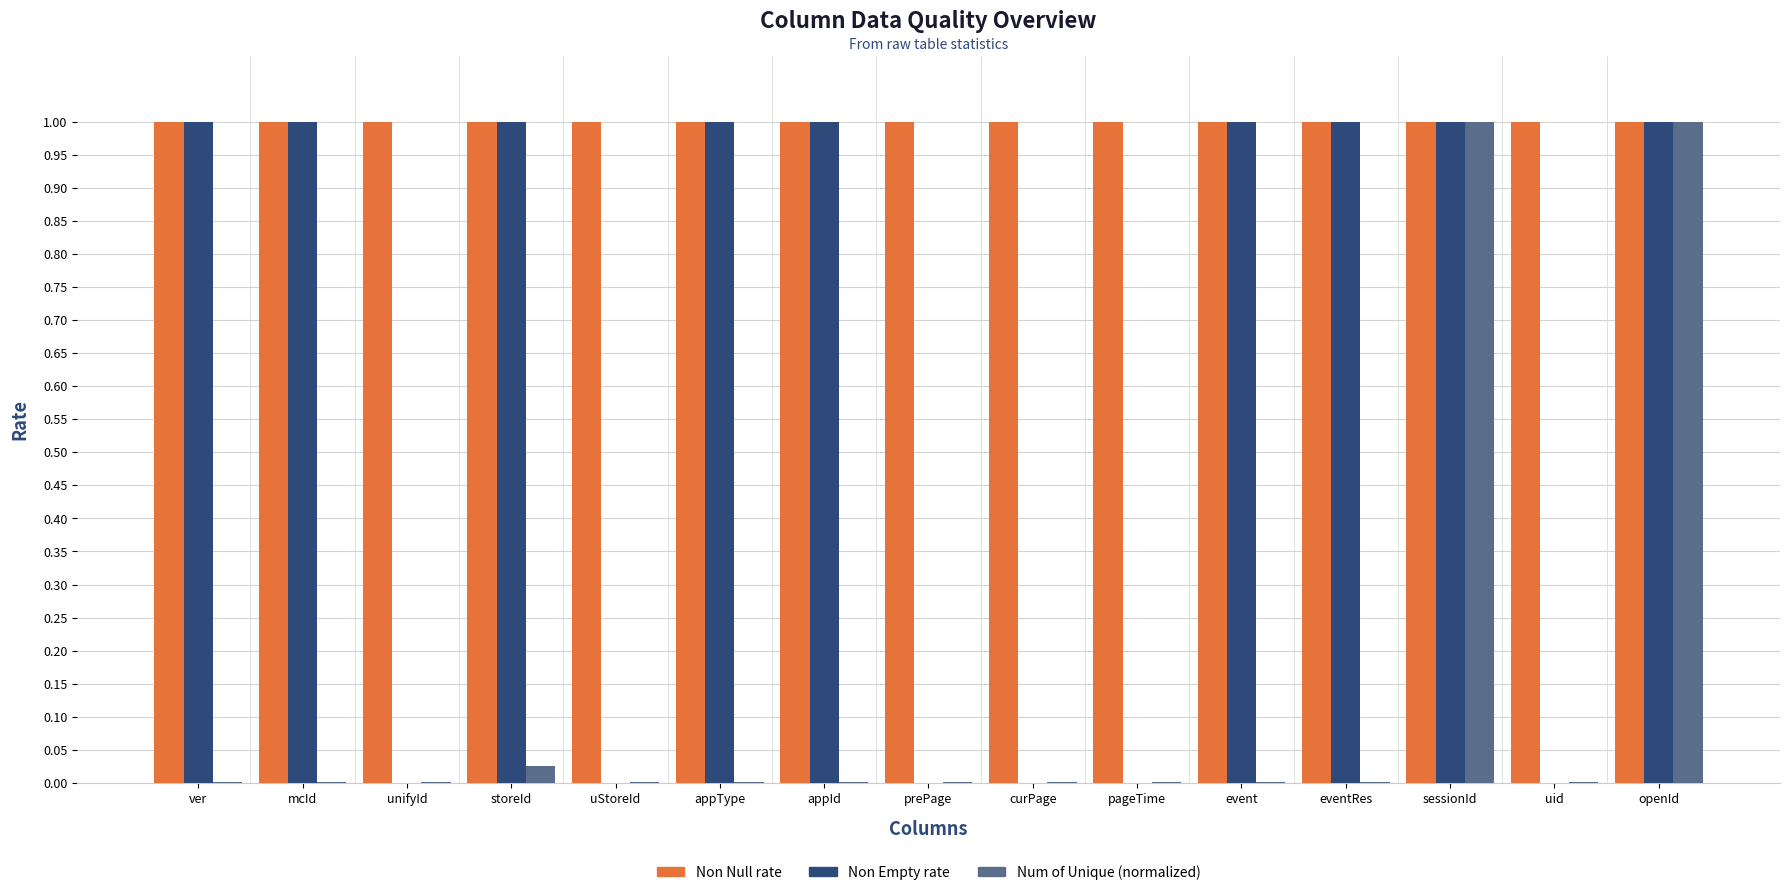

Is the value of Non Empty rate at prePage greater than the value of Num of Unique (normalized) at sessionId?

No